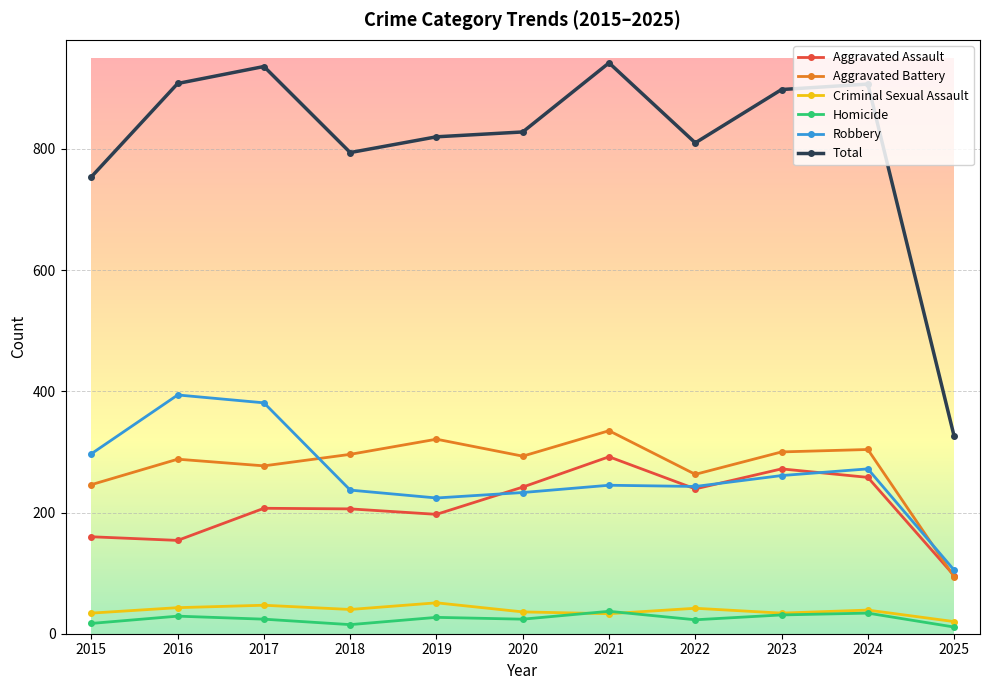

What is the total value across all series at 2023?

1796